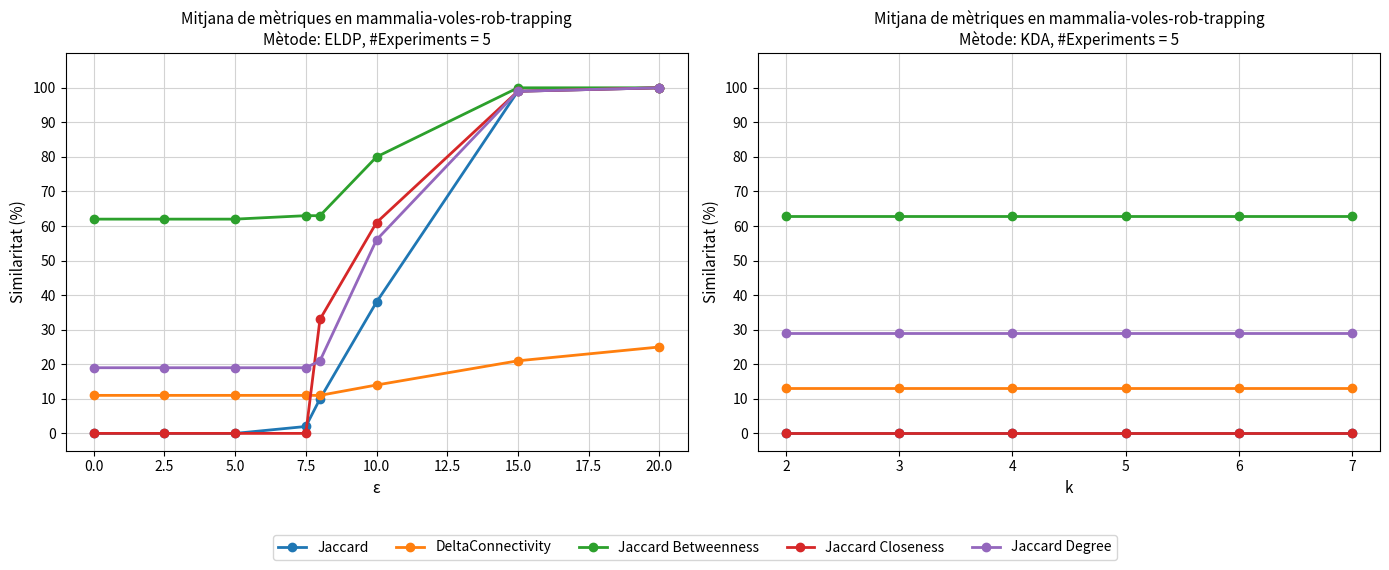

True or false: Jaccard Degree has more than 0 points higher than both neighbors.

False